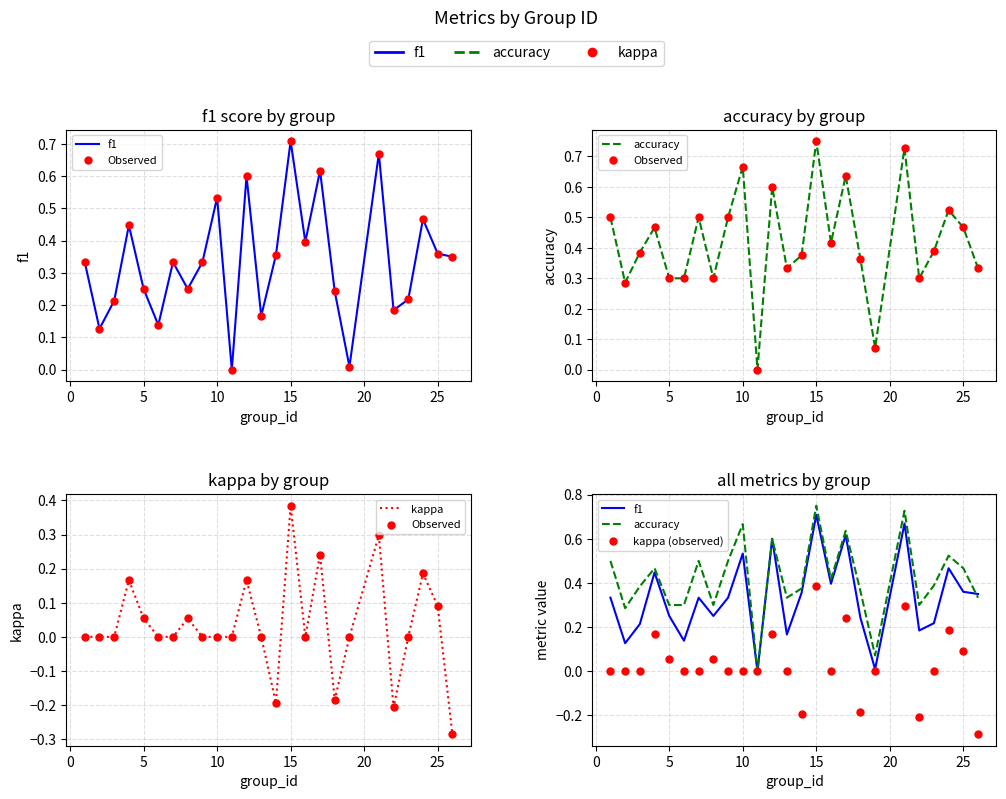

At how many categories does at least one series exceed 0?

24